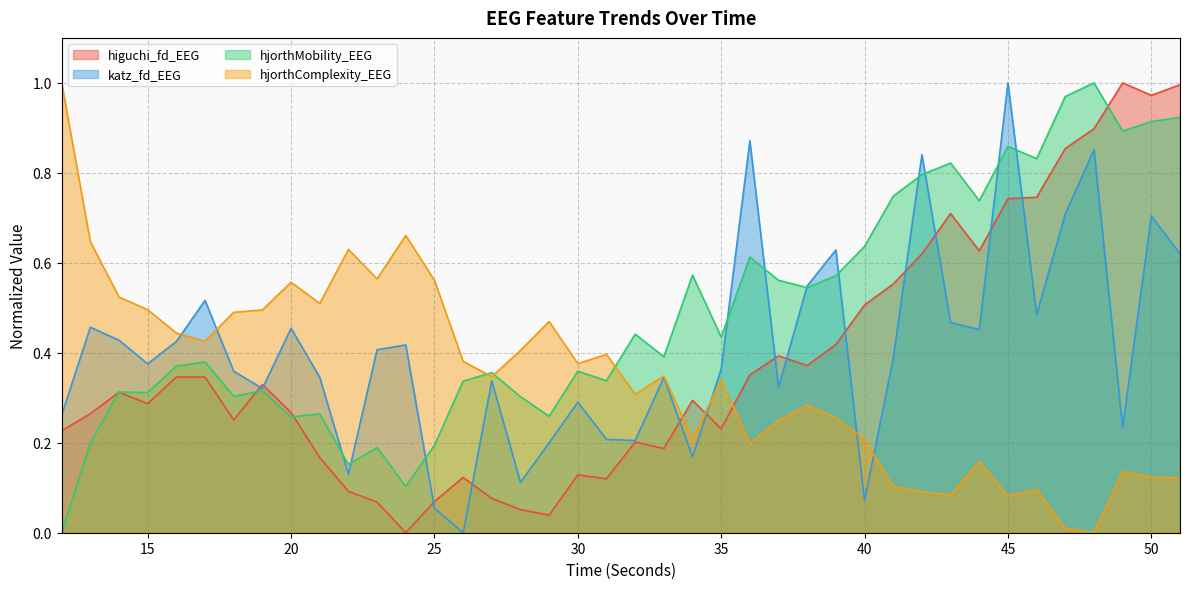

Reading right to left, what are all the values shown in this chart?

higuchi_fd_EEG: 51=1.0	50=1.0	49=1.0	48=0.9	47=0.9	46=0.7	45=0.7	44=0.6	43=0.7	42=0.6	41=0.6	40=0.5	39=0.4	38=0.4	37=0.4	36=0.4	35=0.2	34=0.3	33=0.2	32=0.2	31=0.1	30=0.1	29=0.0	28=0.1	27=0.1	26=0.1	25=0.1	24=0.0	23=0.1	22=0.1	21=0.2	20=0.3	19=0.3	18=0.3	17=0.3	16=0.3	15=0.3	14=0.3	13=0.3	12=0.2
katz_fd_EEG: 51=0.6	50=0.7	49=0.2	48=0.9	47=0.7	46=0.5	45=1.0	44=0.5	43=0.5	42=0.8	41=0.4	40=0.1	39=0.6	38=0.5	37=0.3	36=0.9	35=0.4	34=0.2	33=0.3	32=0.2	31=0.2	30=0.3	29=0.2	28=0.1	27=0.3	26=0.0	25=0.1	24=0.4	23=0.4	22=0.1	21=0.3	20=0.5	19=0.3	18=0.4	17=0.5	16=0.4	15=0.4	14=0.4	13=0.5	12=0.3
hjorthMobility_EEG: 51=0.9	50=0.9	49=0.9	48=1.0	47=1.0	46=0.8	45=0.9	44=0.7	43=0.8	42=0.8	41=0.7	40=0.6	39=0.6	38=0.5	37=0.6	36=0.6	35=0.4	34=0.6	33=0.4	32=0.4	31=0.3	30=0.4	29=0.3	28=0.3	27=0.4	26=0.3	25=0.2	24=0.1	23=0.2	22=0.2	21=0.3	20=0.3	19=0.3	18=0.3	17=0.4	16=0.4	15=0.3	14=0.3	13=0.2	12=0.0
hjorthComplexity_EEG: 51=0.1	50=0.1	49=0.1	48=0.0	47=0.0	46=0.1	45=0.1	44=0.2	43=0.1	42=0.1	41=0.1	40=0.2	39=0.3	38=0.3	37=0.2	36=0.2	35=0.3	34=0.2	33=0.3	32=0.3	31=0.4	30=0.4	29=0.5	28=0.4	27=0.3	26=0.4	25=0.6	24=0.7	23=0.6	22=0.6	21=0.5	20=0.6	19=0.5	18=0.5	17=0.4	16=0.4	15=0.5	14=0.5	13=0.6	12=1.0